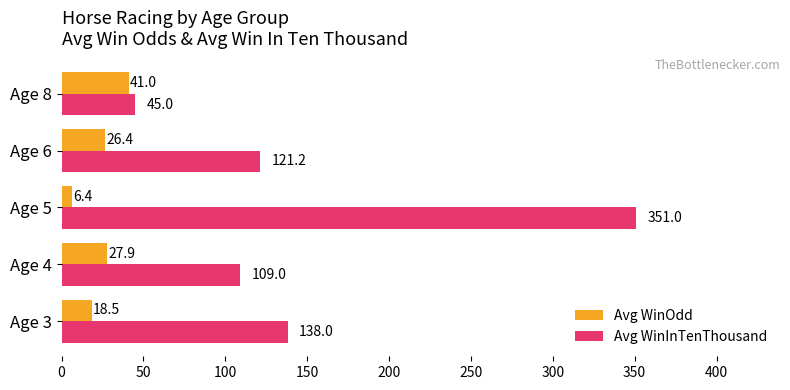

What is the difference between the second highest and second lowest values in the Avg WinInTenThousand series?

29.0